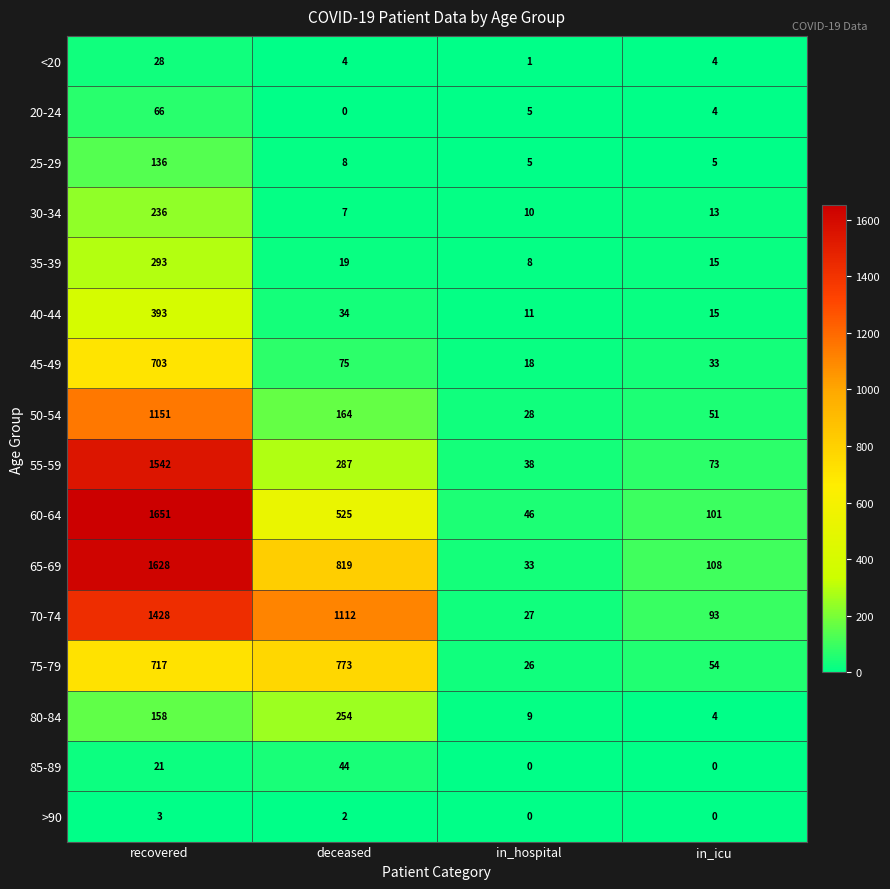

At how many categories does at least one series exceed 825?

2